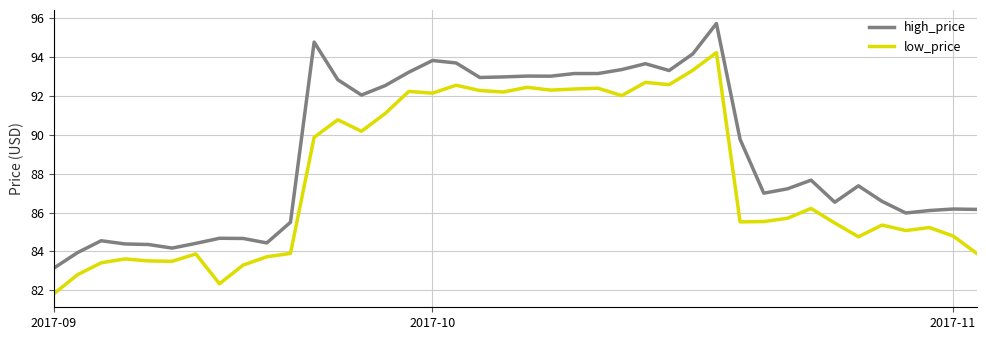

List the series in order of their peak value, highest first.

high_price, low_price